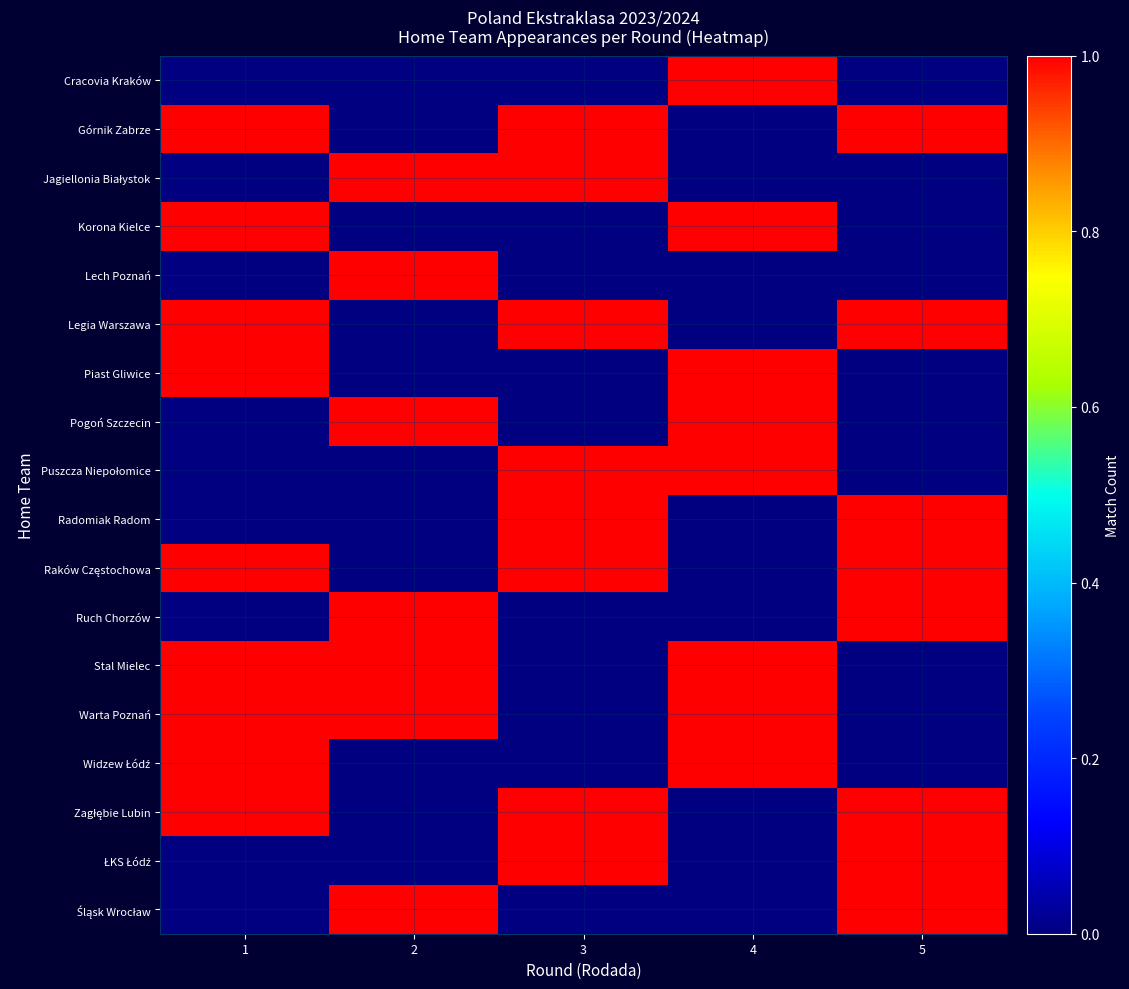

Which label corresponds to the largest value in the chart?

4